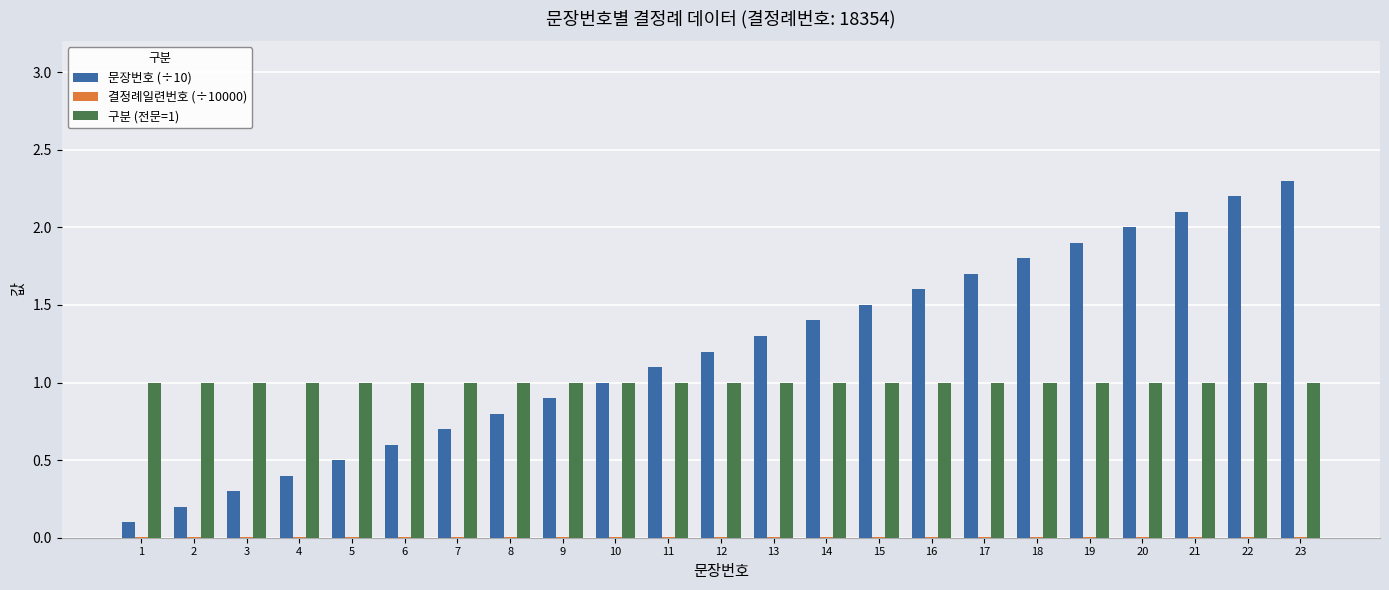

Is the value of 구분 (전문=1) at 22 greater than the value of 문장번호 (÷10) at 16?

No